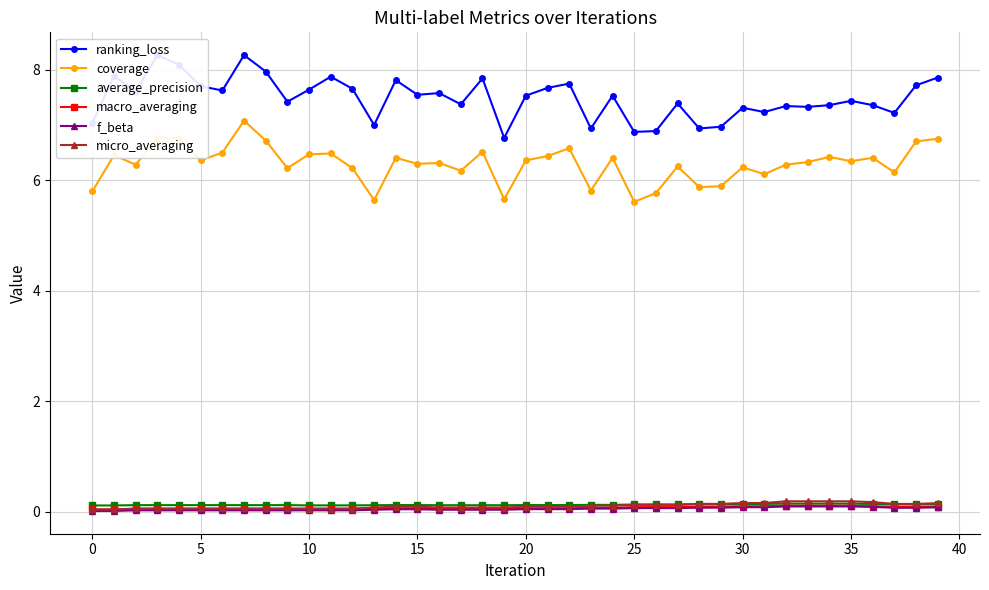

True or false: coverage and micro_averaging intersect in this chart.

False